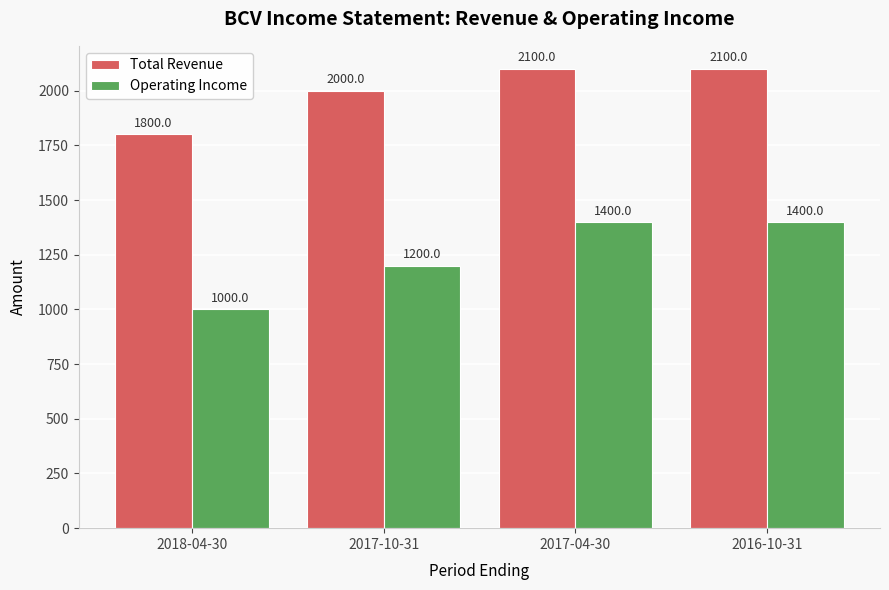

What is the label of the 4th bar from the right?

2018-04-30